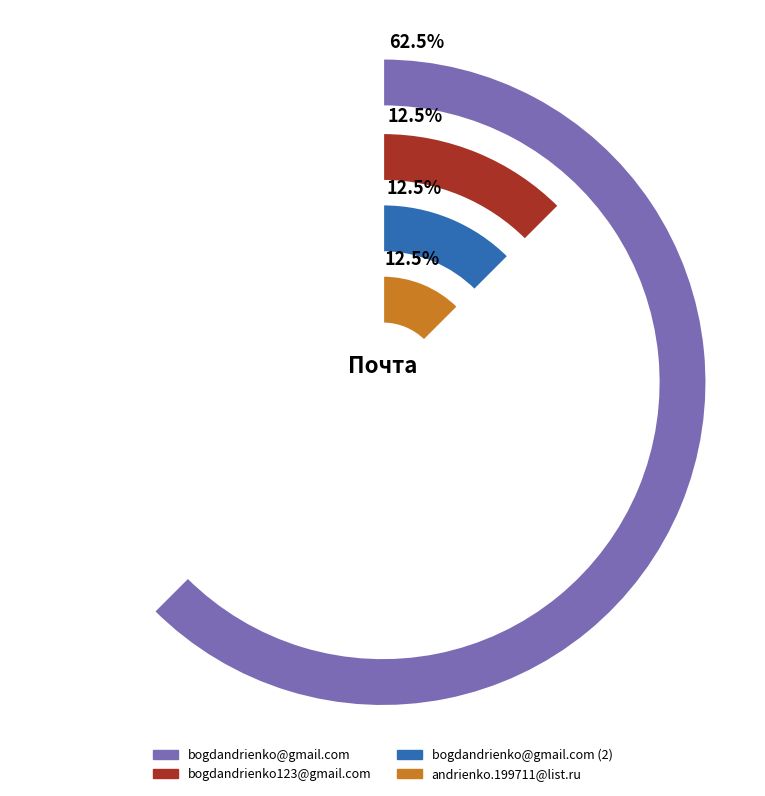

The andrienko.199711@list.ru slice represents 12% of the pie. True or false?

True